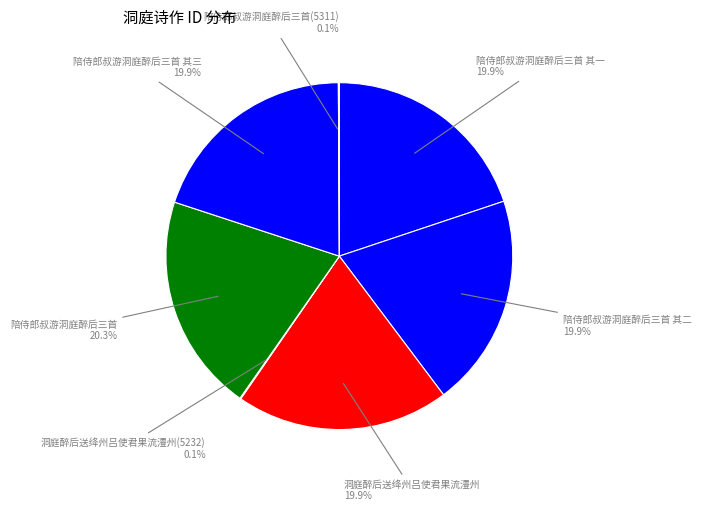

Which category has the smallest portion of the pie?

洞庭醉后送绛州吕使君果流澧州(5232)